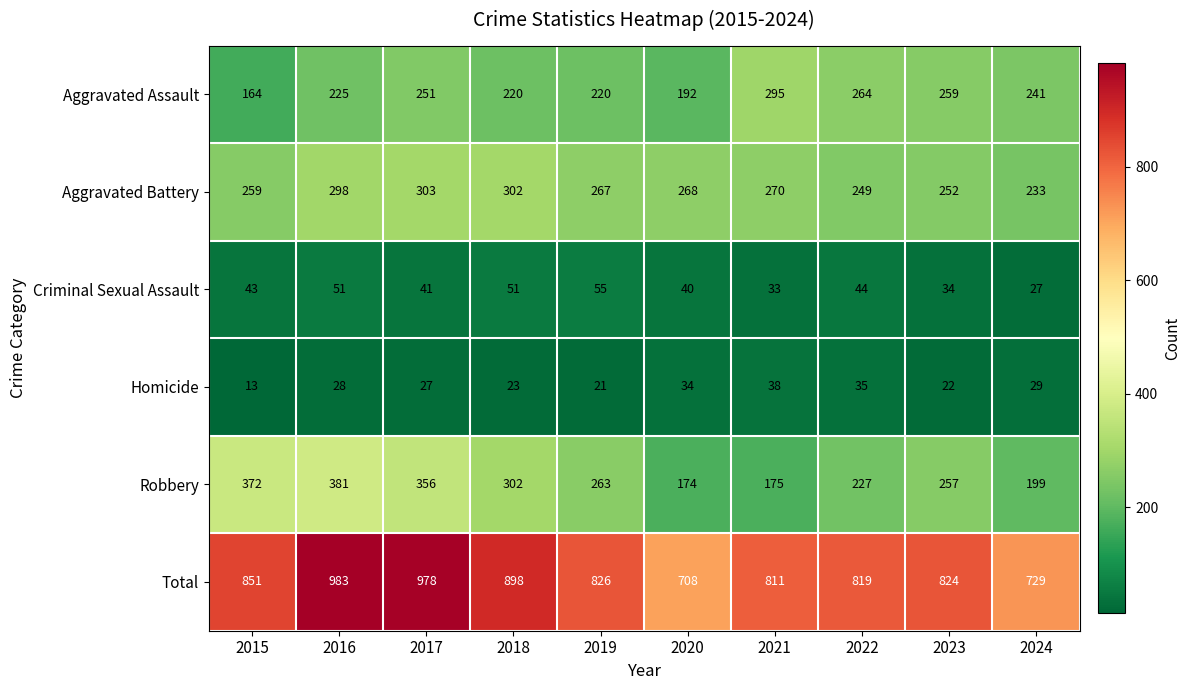

What is the approximate value of Aggravated Assault at 2020?

192